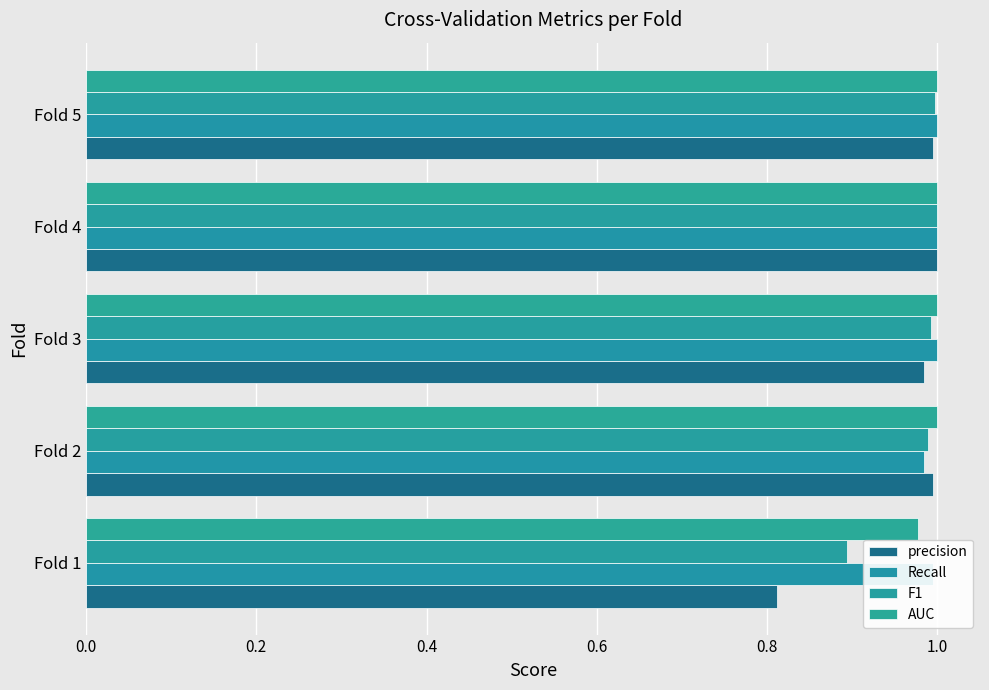

At how many categories does at least one series exceed 0?

5